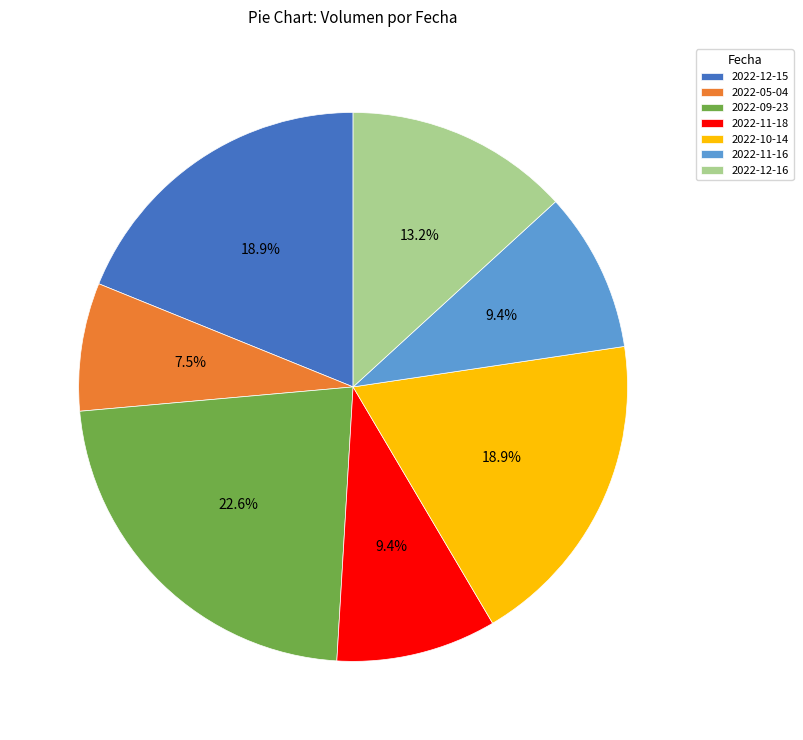

True or false: 2022-11-16 accounts for 9% of the total.

True